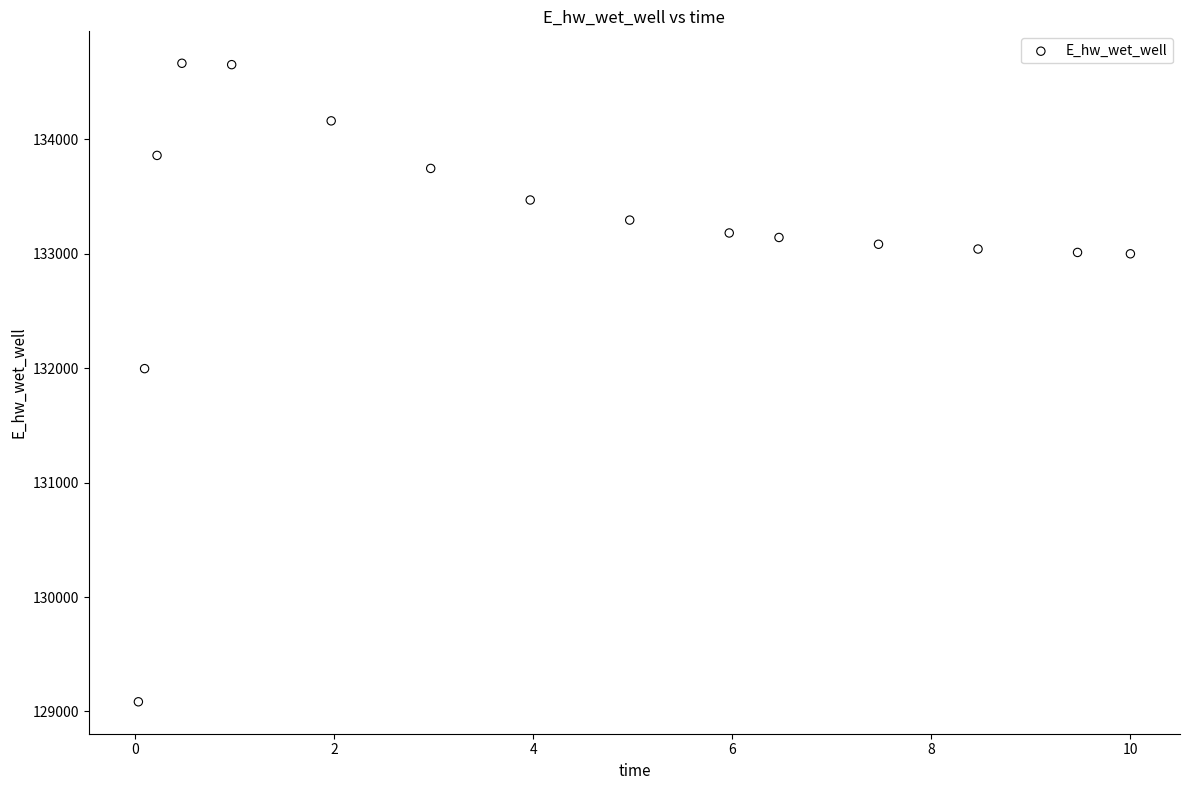

What is the range of X values (max minus min)?

10.0